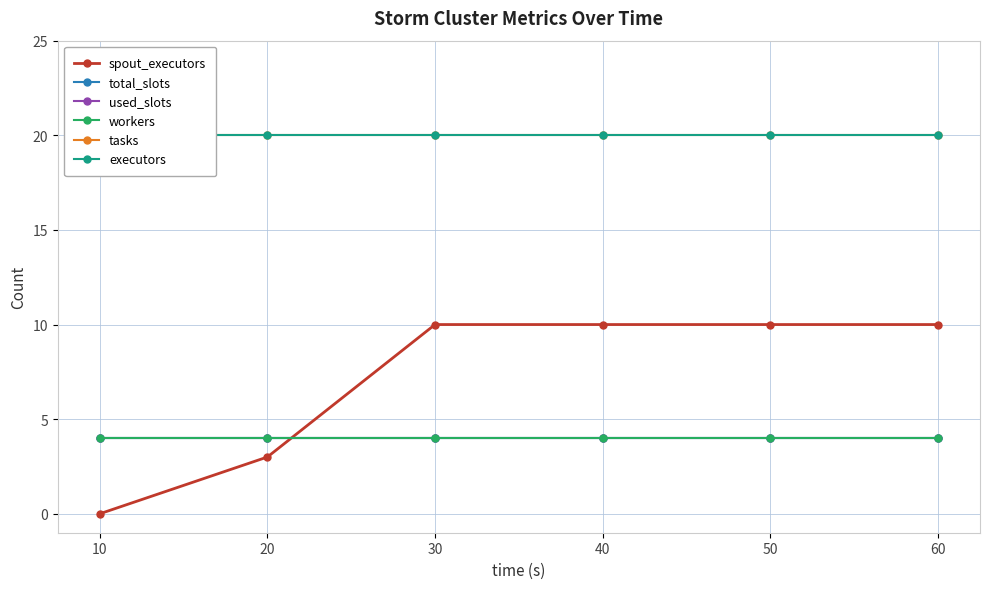

How many data points does each series have?

6